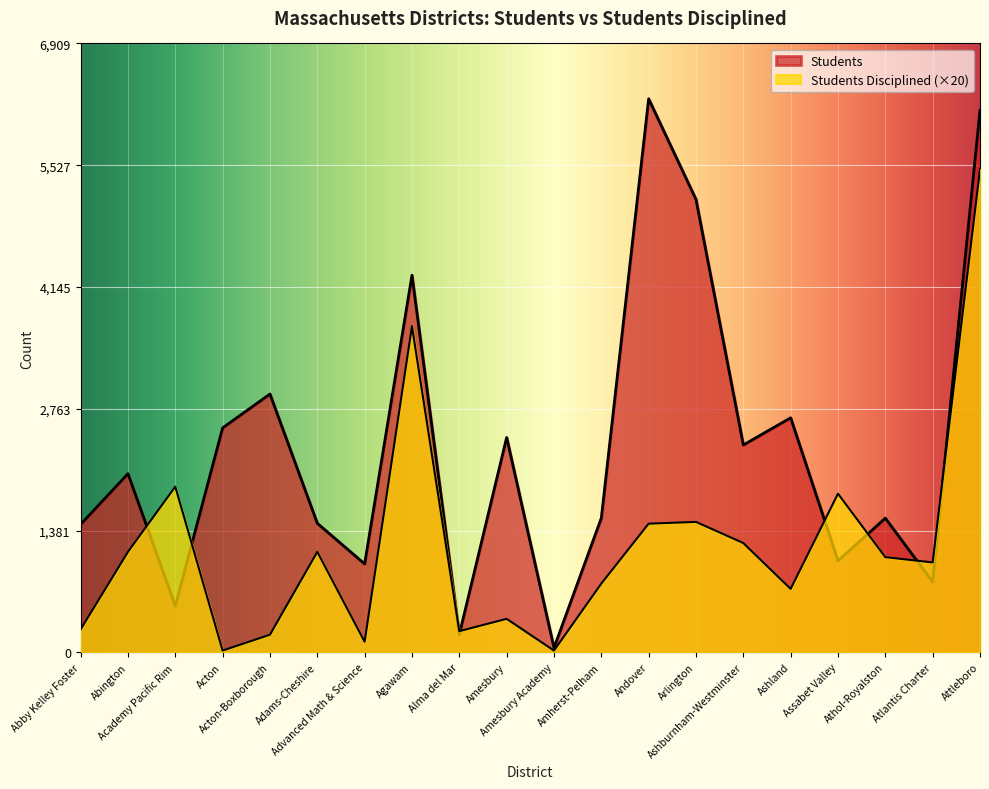

What is the label of the 5th point from the right?

Ashland